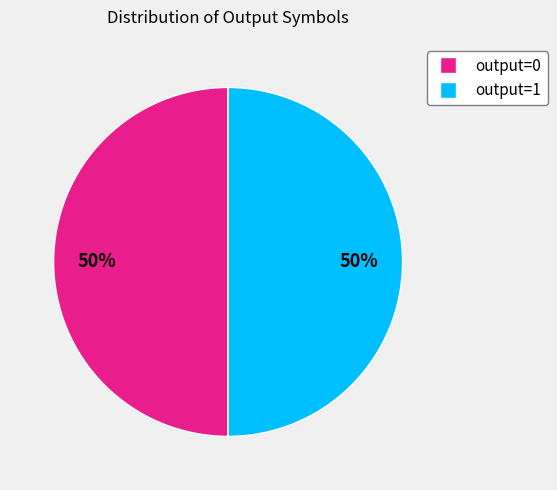

Count the number of slices in the pie.

2